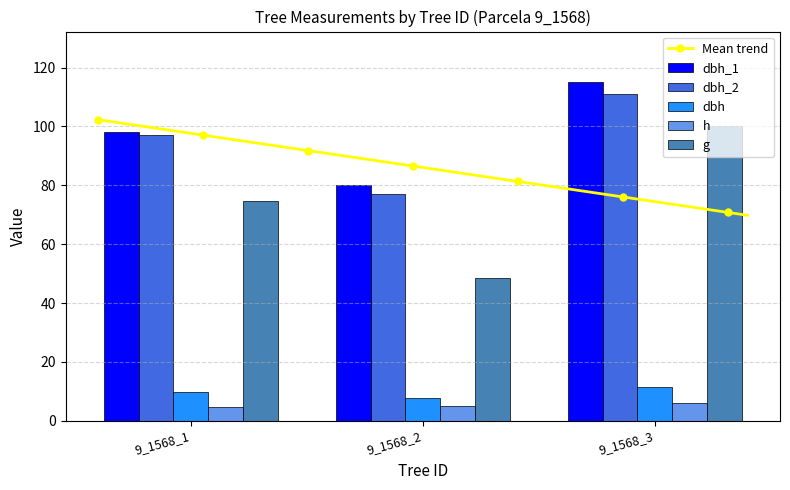

Between 9_1568_1 and 9_1568_2, which is larger?

9_1568_1